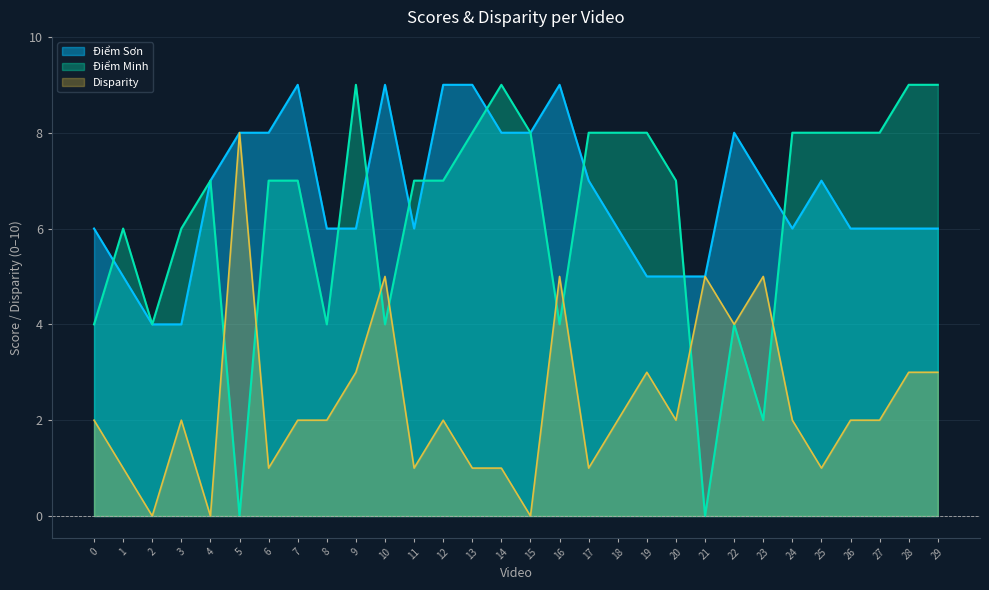

After their last crossing, which series has the higher values: Điểm Minh or Điểm Sơn?

Điểm Minh